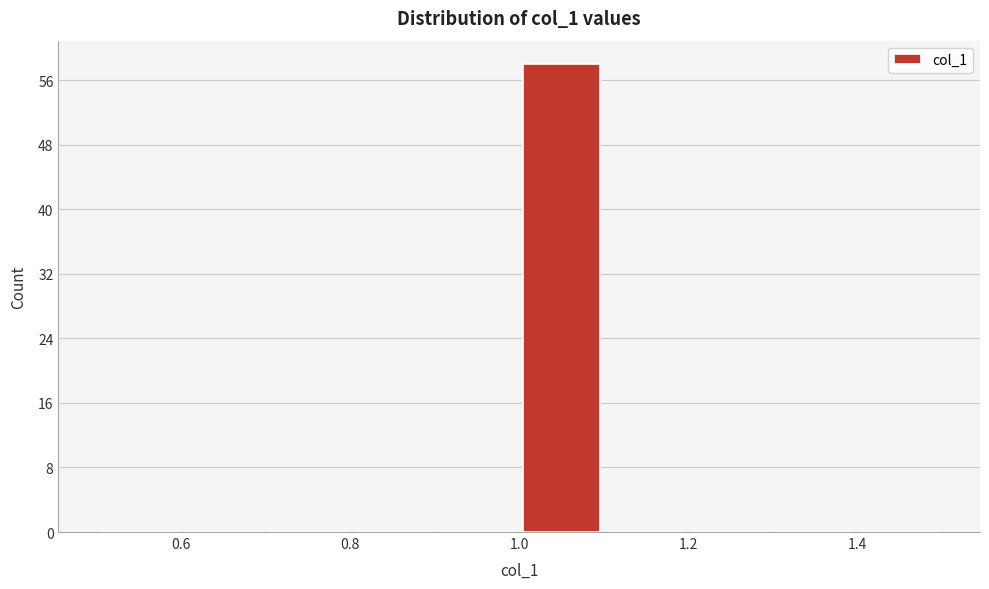

Which range on the x-axis has the tallest bar?

1.0 to 1.1